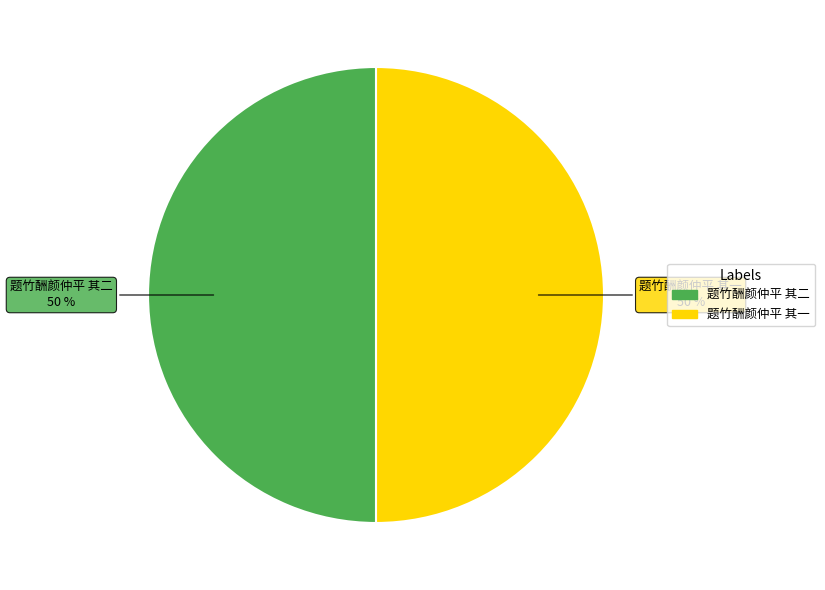

To the nearest percent, what percentage of the pie is 题竹酬颜仲平 其二?

50%